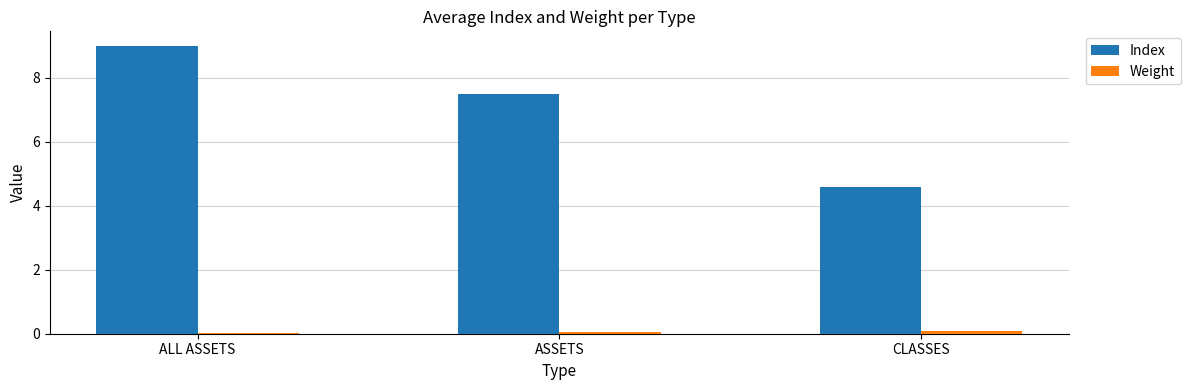

How many groups of bars are there?

3